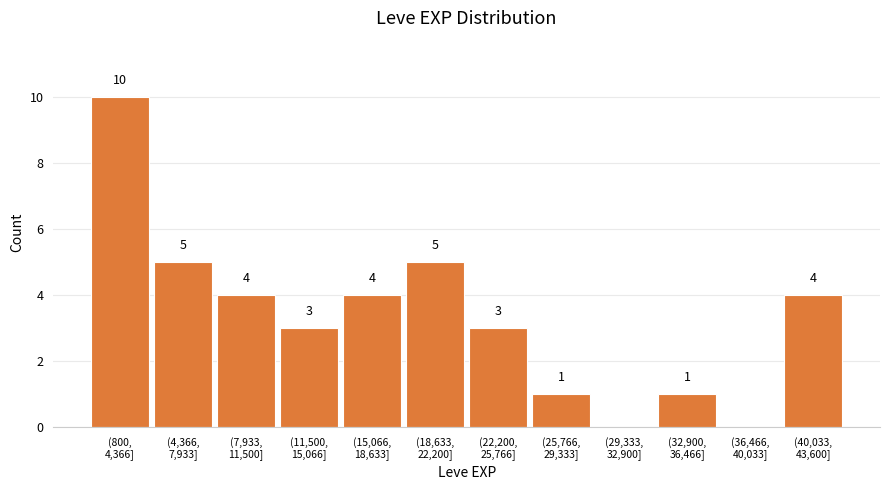

What is the sum of all values?

40